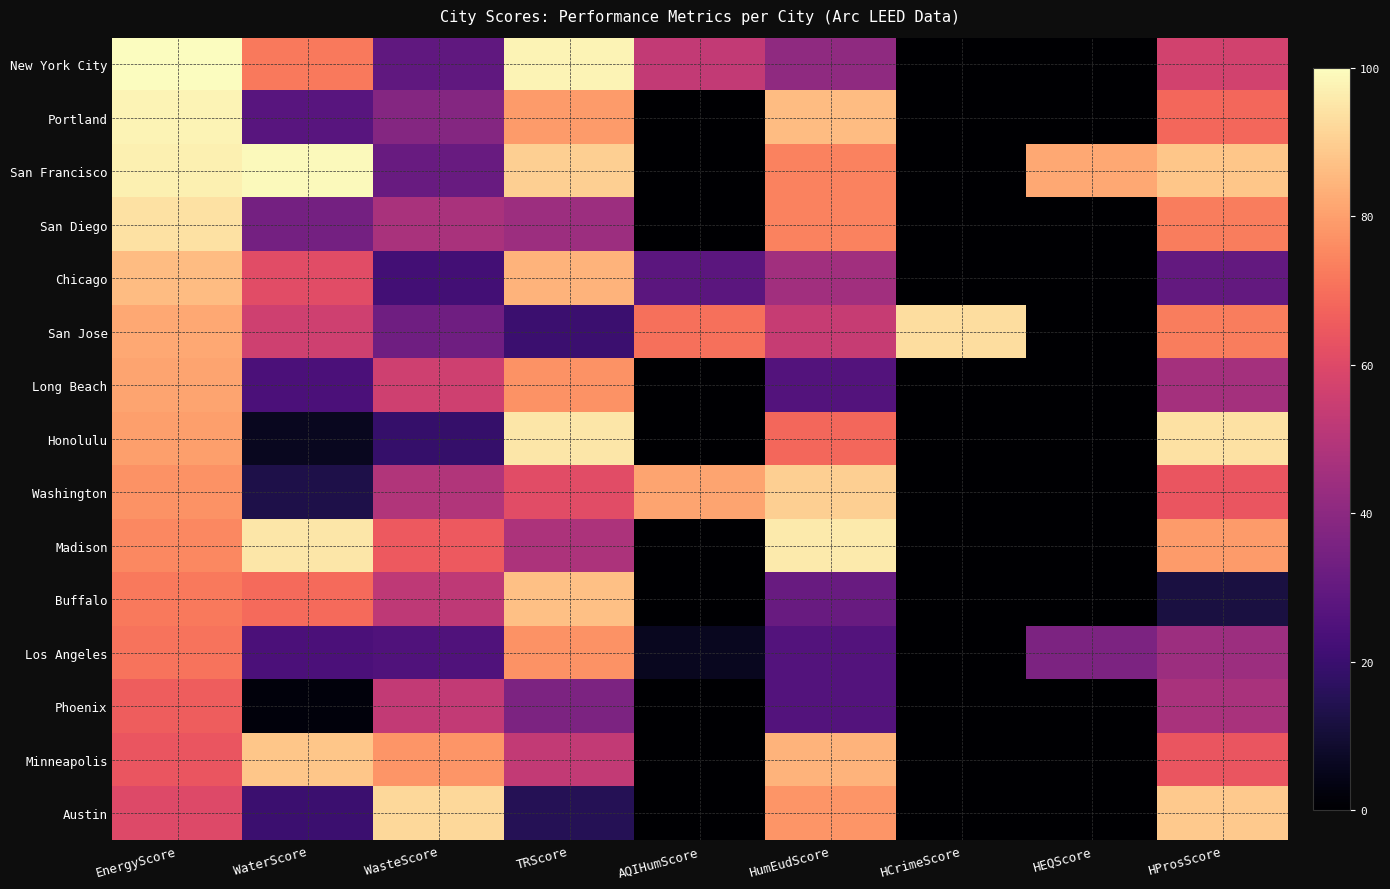

Reading left to right, list all the values displayed in this chart.

New York City: EnergyScore=100	WaterScore=72	WasteScore=29	TRScore=98	AQIHumScore=53	HumEudScore=41	HCrimeScore=0	HEQScore=0	HProsScore=57
Portland: EnergyScore=98	WaterScore=27	WasteScore=38	TRScore=79	AQIHumScore=0	HumEudScore=86	HCrimeScore=0	HEQScore=0	HProsScore=68
San Francisco: EnergyScore=97	WaterScore=99	WasteScore=31	TRScore=90	AQIHumScore=0	HumEudScore=74	HCrimeScore=0	HEQScore=82	HProsScore=88
San Diego: EnergyScore=94	WaterScore=34	WasteScore=47	TRScore=44	AQIHumScore=0	HumEudScore=74	HCrimeScore=0	HEQScore=0	HProsScore=73
Chicago: EnergyScore=86	WaterScore=61	WasteScore=22	TRScore=84	AQIHumScore=28	HumEudScore=45	HCrimeScore=0	HEQScore=0	HProsScore=30
San Jose: EnergyScore=82	WaterScore=56	WasteScore=33	TRScore=20	AQIHumScore=70	HumEudScore=54	HCrimeScore=93	HEQScore=0	HProsScore=73
Long Beach: EnergyScore=81	WaterScore=24	WasteScore=56	TRScore=77	AQIHumScore=0	HumEudScore=26	HCrimeScore=0	HEQScore=0	HProsScore=46
Honolulu: EnergyScore=80	WaterScore=6	WasteScore=19	TRScore=95	AQIHumScore=0	HumEudScore=68	HCrimeScore=0	HEQScore=0	HProsScore=94
Washington: EnergyScore=77	WaterScore=13	WasteScore=49	TRScore=61	AQIHumScore=81	HumEudScore=90	HCrimeScore=0	HEQScore=0	HProsScore=64
Madison: EnergyScore=75	WaterScore=95	WasteScore=65	TRScore=48	AQIHumScore=0	HumEudScore=96	HCrimeScore=0	HEQScore=0	HProsScore=79
Buffalo: EnergyScore=72	WaterScore=69	WasteScore=52	TRScore=87	AQIHumScore=0	HumEudScore=31	HCrimeScore=0	HEQScore=0	HProsScore=12
Los Angeles: EnergyScore=71	WaterScore=24	WasteScore=25	TRScore=77	AQIHumScore=6	HumEudScore=26	HCrimeScore=0	HEQScore=36	HProsScore=44
Phoenix: EnergyScore=66	WaterScore=2	WasteScore=53	TRScore=36	AQIHumScore=0	HumEudScore=26	HCrimeScore=0	HEQScore=0	HProsScore=47
Minneapolis: EnergyScore=64	WaterScore=88	WasteScore=78	TRScore=53	AQIHumScore=0	HumEudScore=84	HCrimeScore=0	HEQScore=0	HProsScore=64
Austin: EnergyScore=60	WaterScore=20	WasteScore=92	TRScore=15	AQIHumScore=0	HumEudScore=78	HCrimeScore=0	HEQScore=0	HProsScore=89